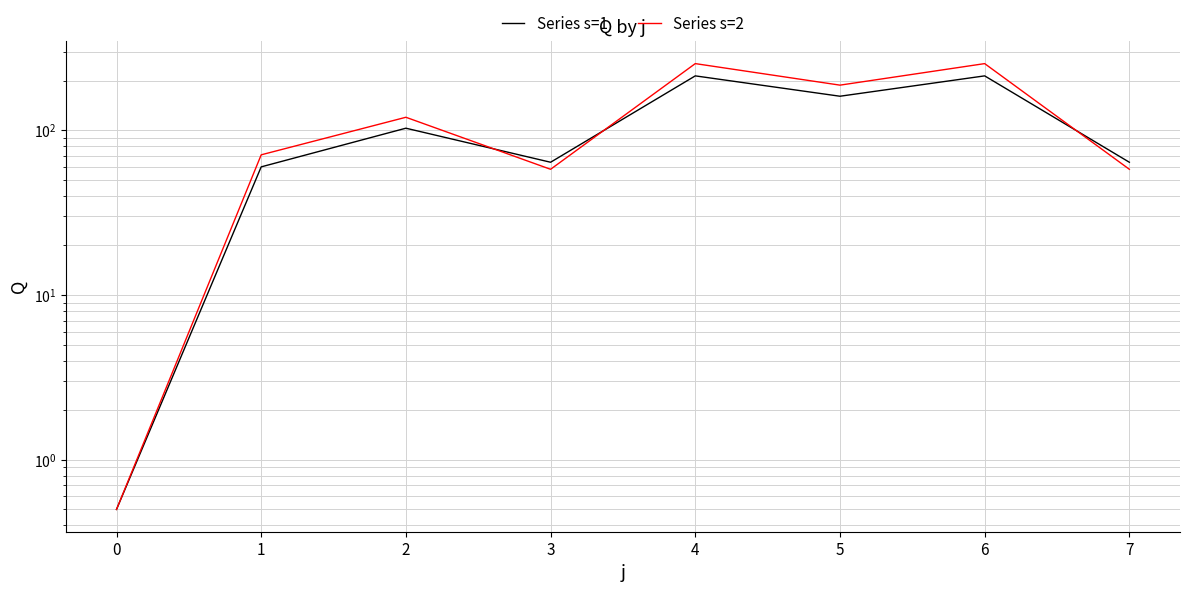

What is the difference between the Series s=2 values at 0 and 6?

253.5